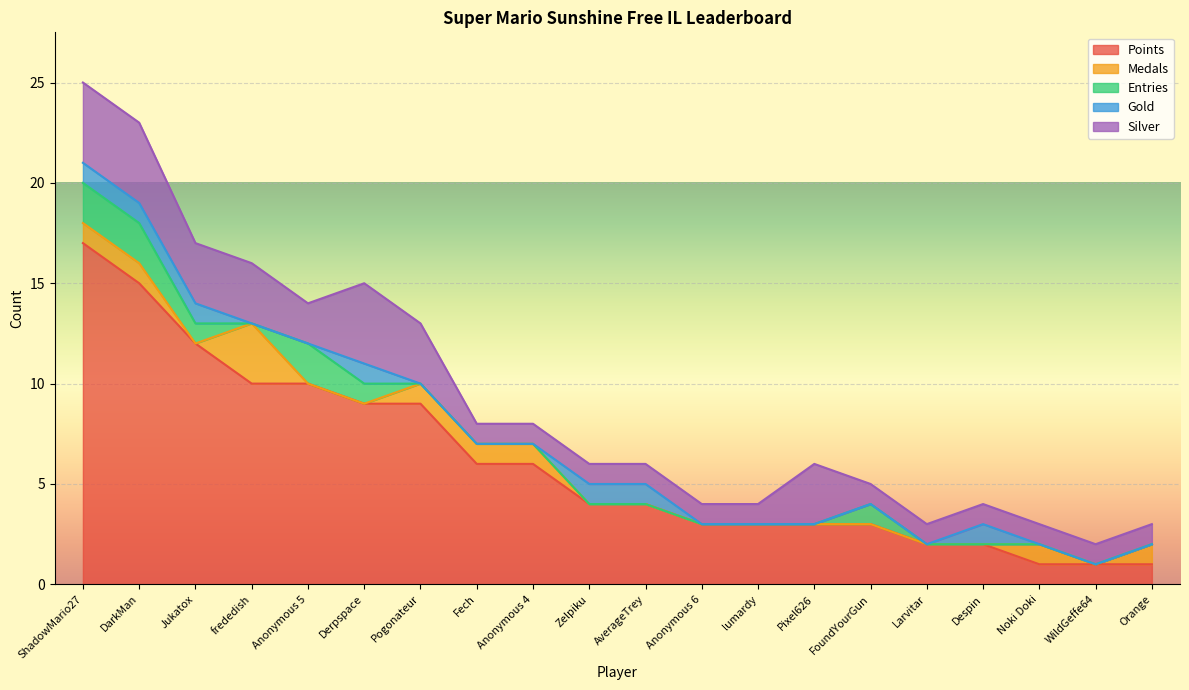

What is the average value of the Points series?

6